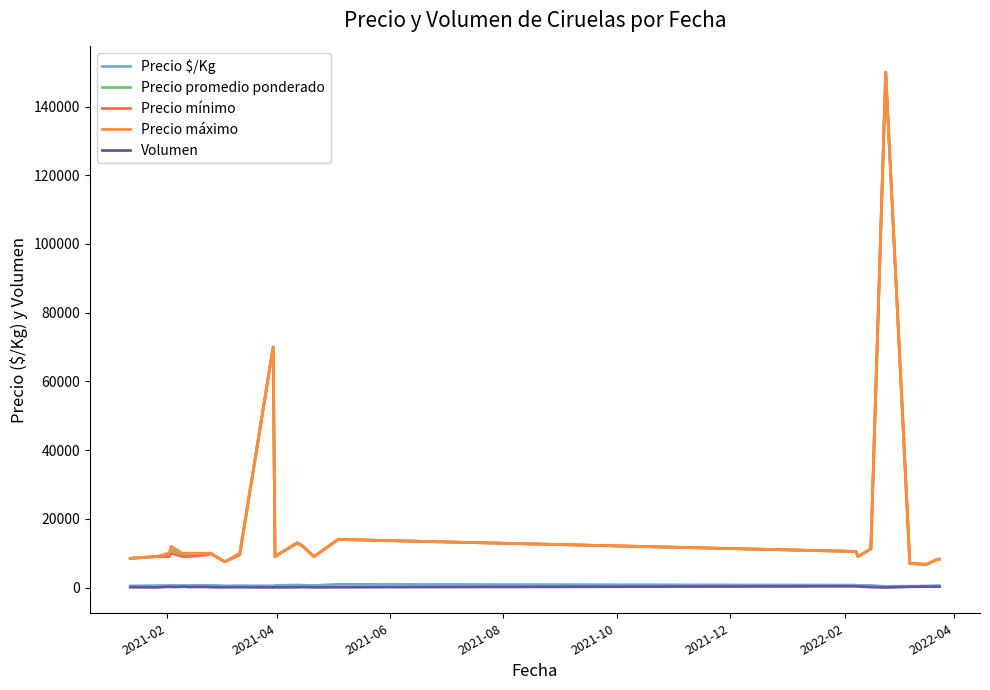

Does the chart have visible grid lines?

No